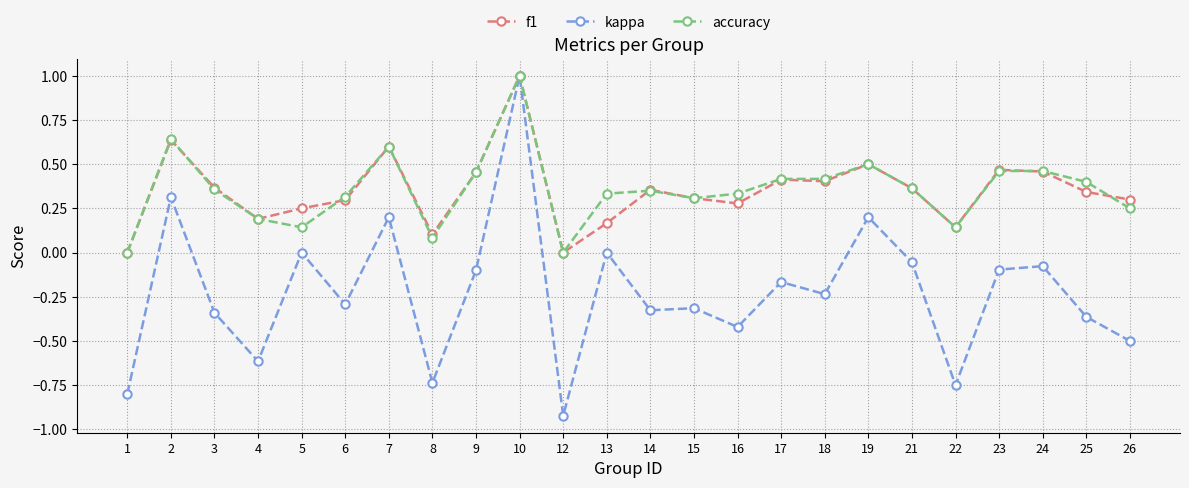

How many distinct data groups are displayed?

3